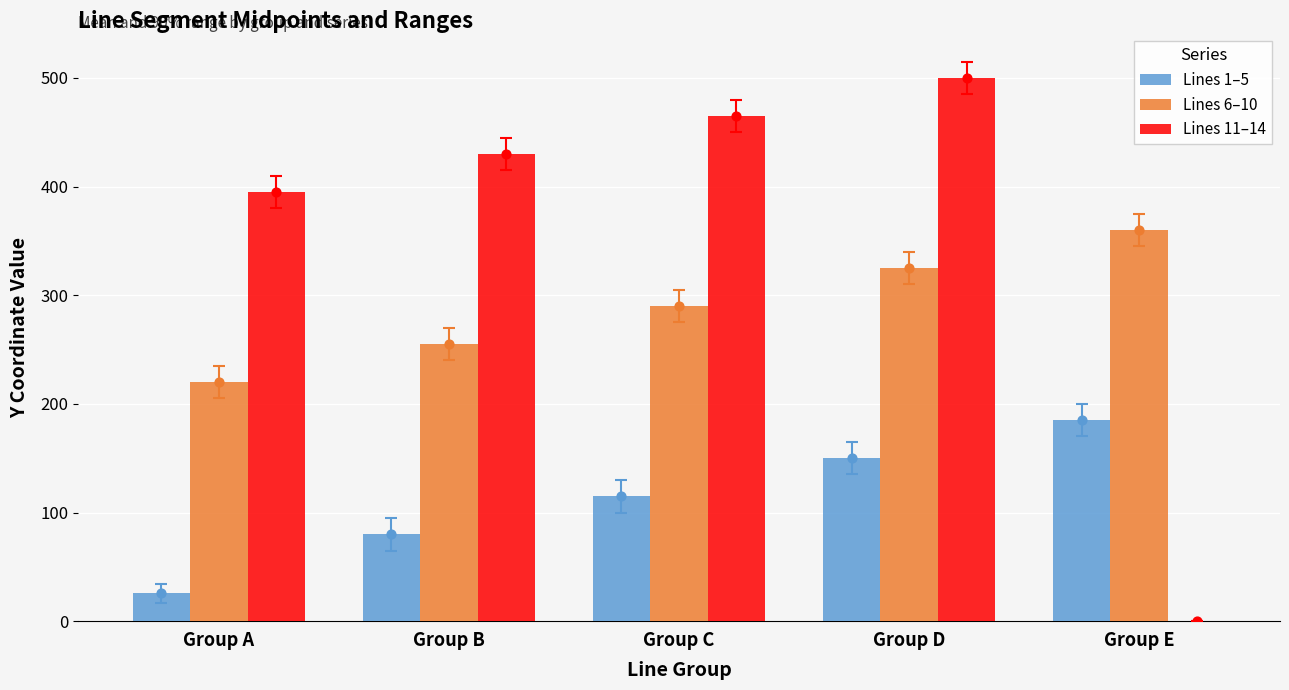

Which series has the largest total across all categories?

Lines 11–14